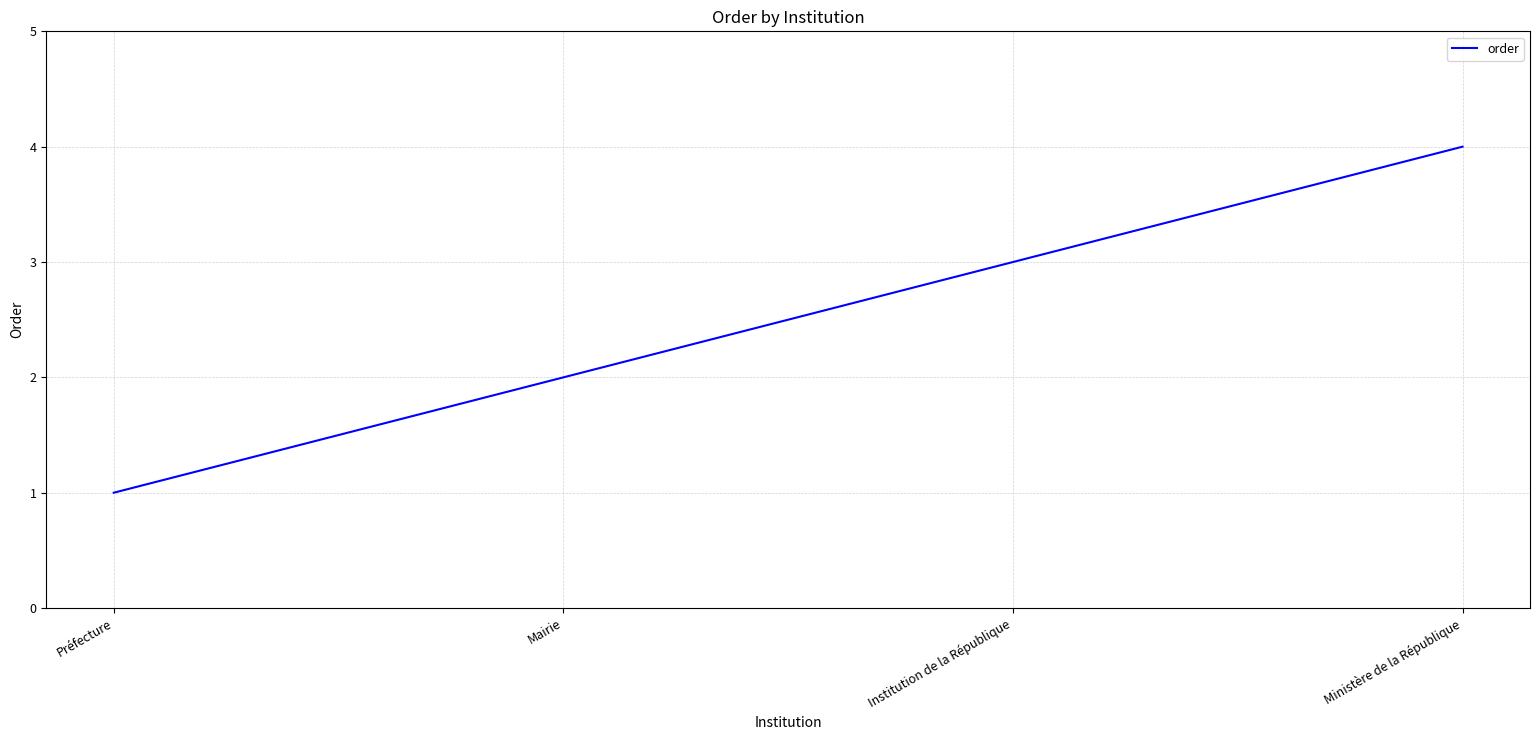

What is the change in value from Préfecture to Mairie?

+1